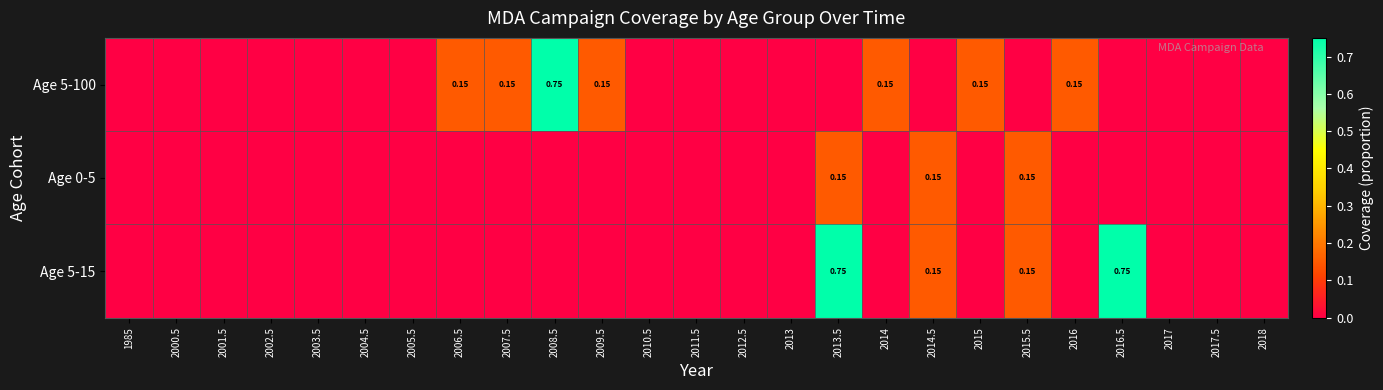

What is the sum of all Age 5-15 values?

1.8